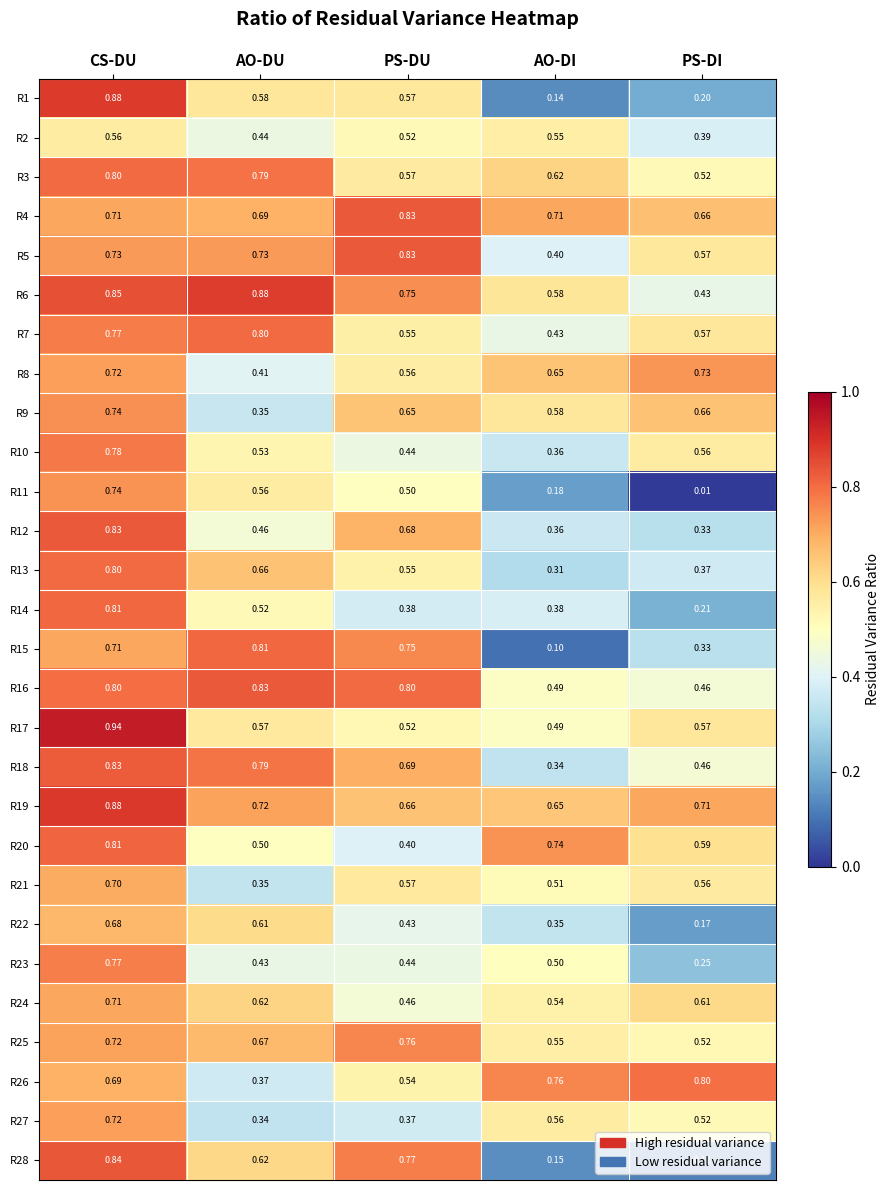

At which label does R3 reach its minimum?

PS-DI